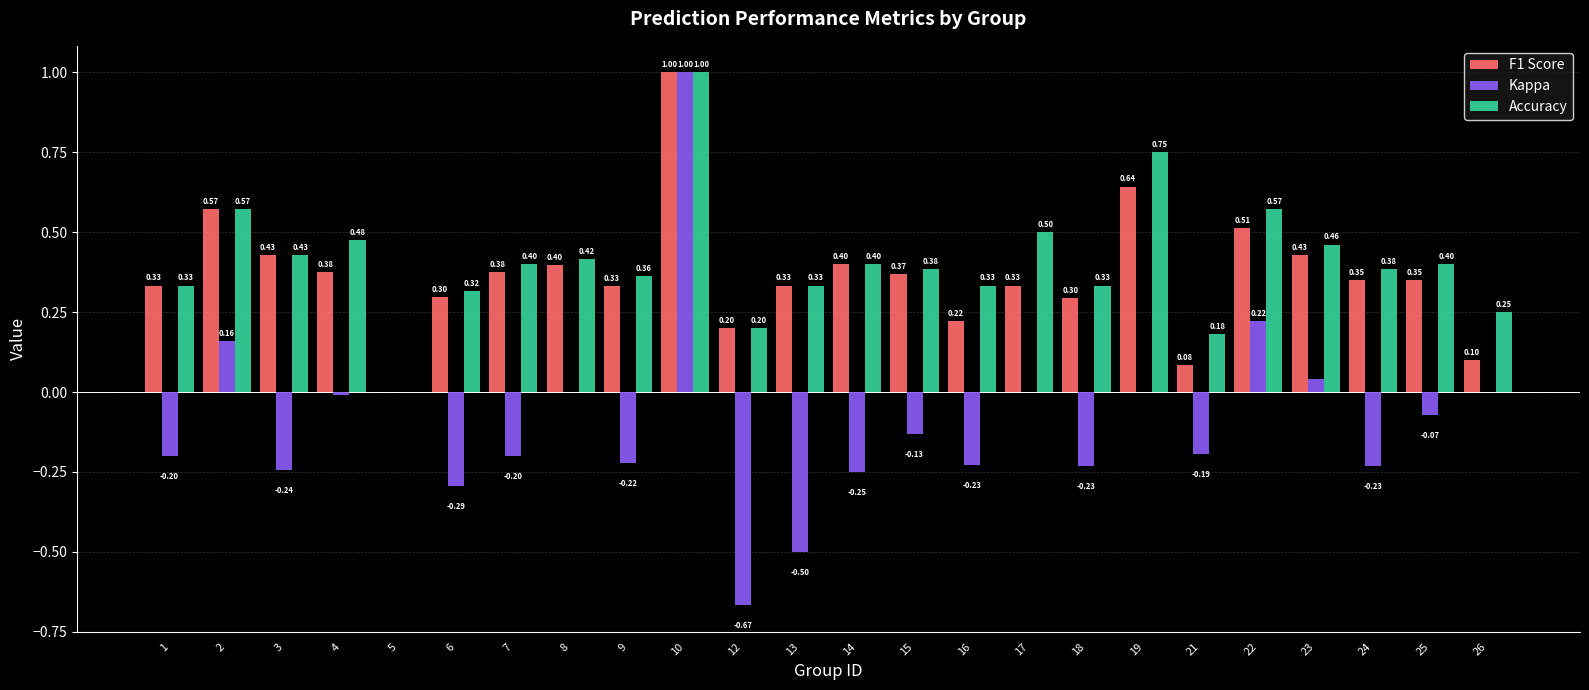

Which series has the largest total across all categories?

Accuracy